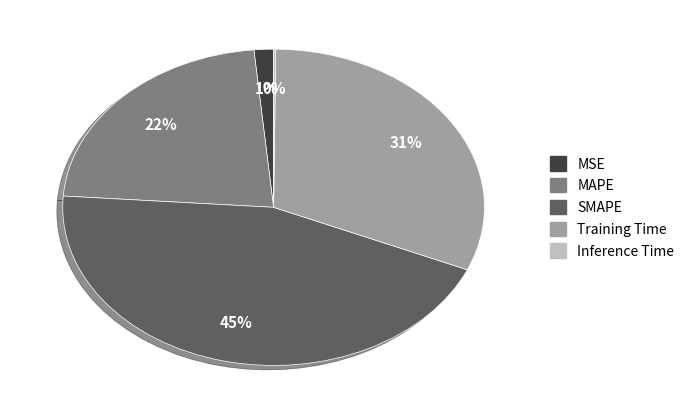

Which has a higher value, Training Time or MSE?

Training Time